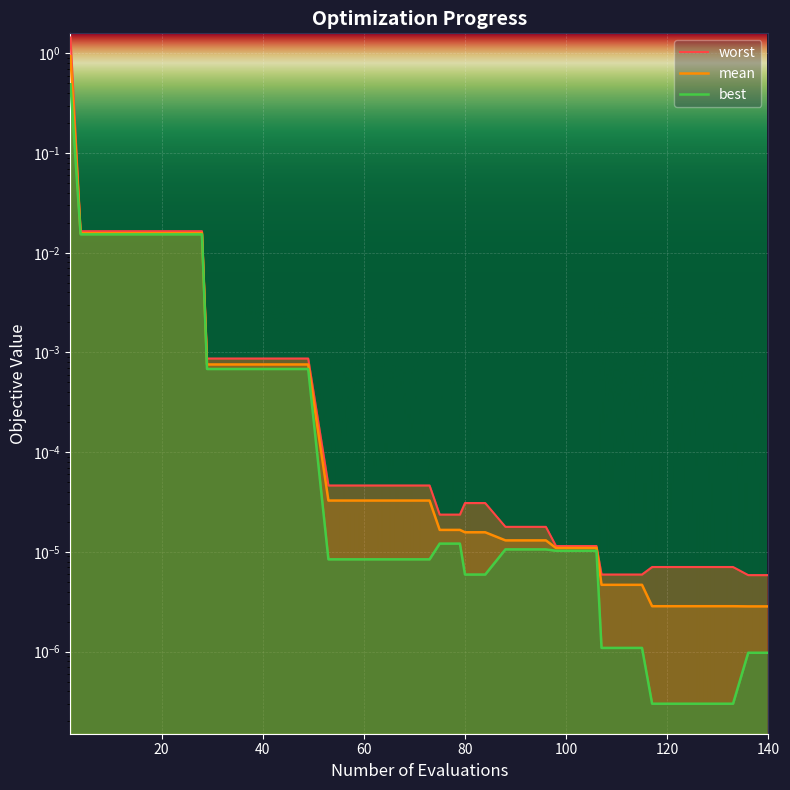

How many lines are shown in the chart?

3